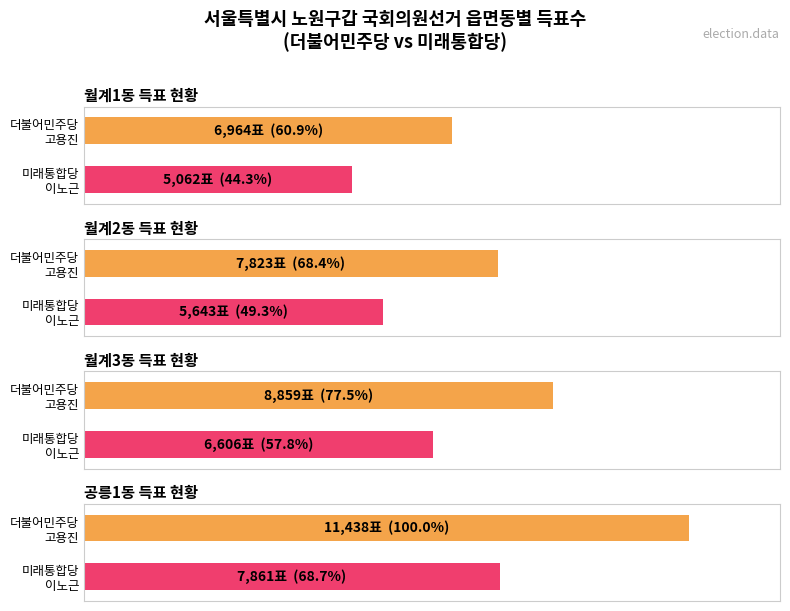

How many groups of bars are there?

4